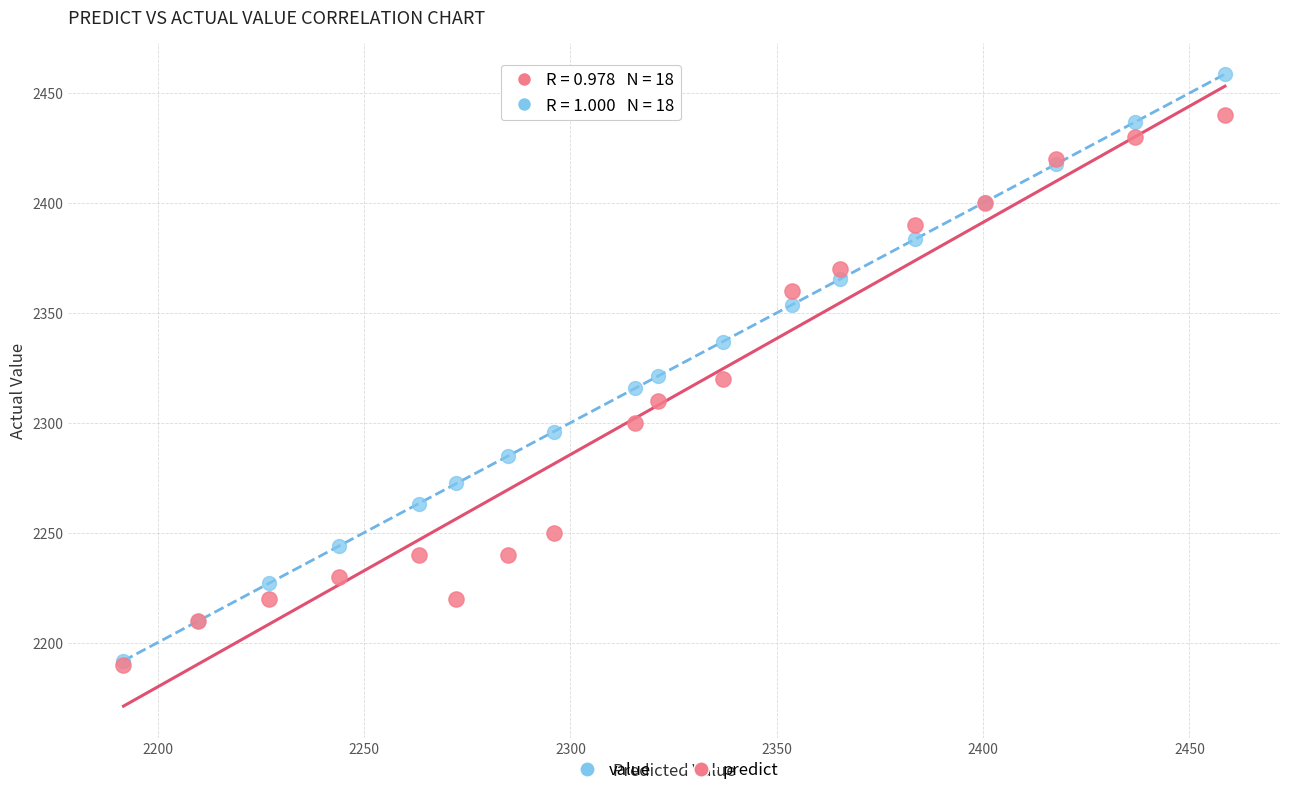

Which series has the largest Y range (max minus min)?

predict